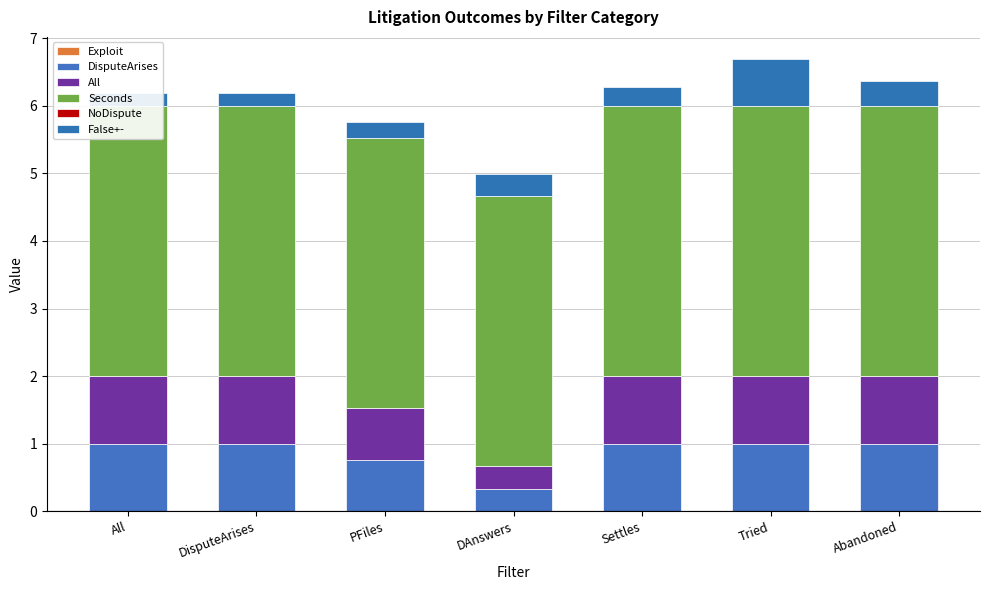

At which label is Exploit closest to 0?

All